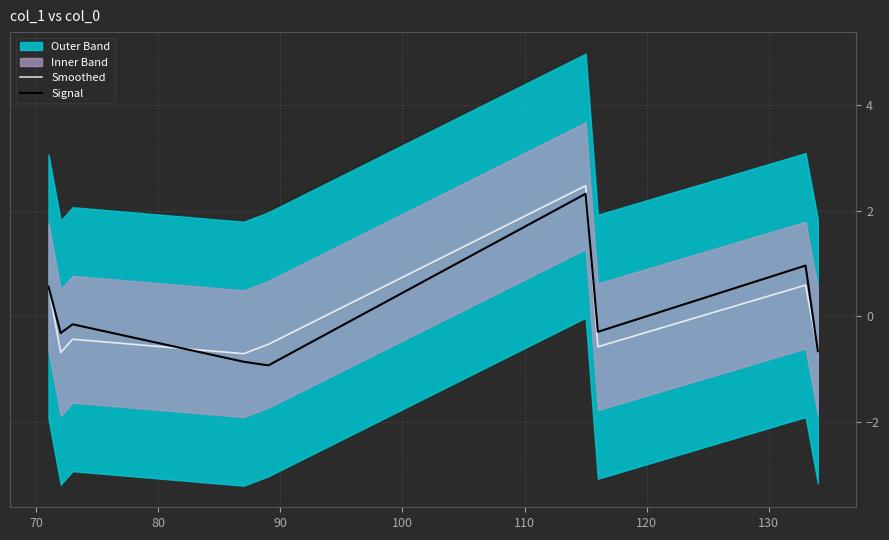

Rank the series by their average value, from highest to lowest.

Signal, Smoothed